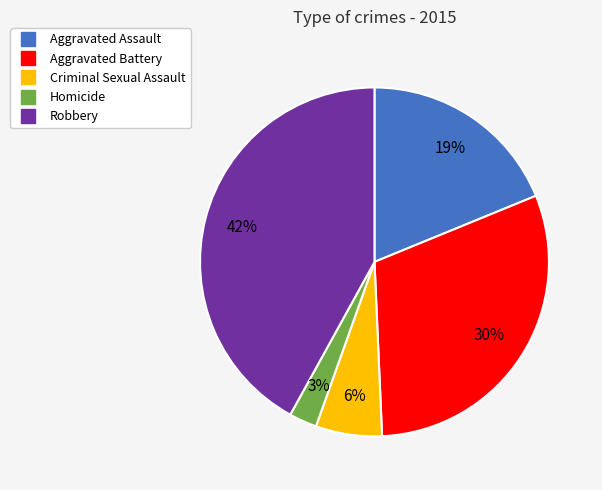

How many slices are in this pie chart?

5